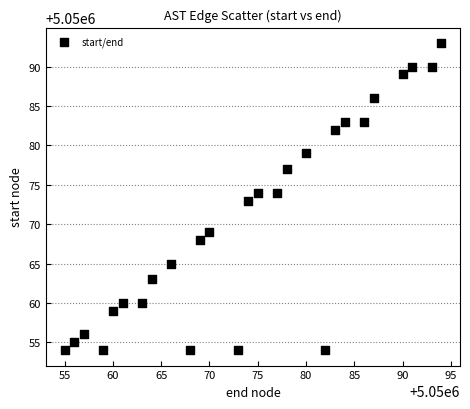

What is the range of Y values (max minus min)?

39